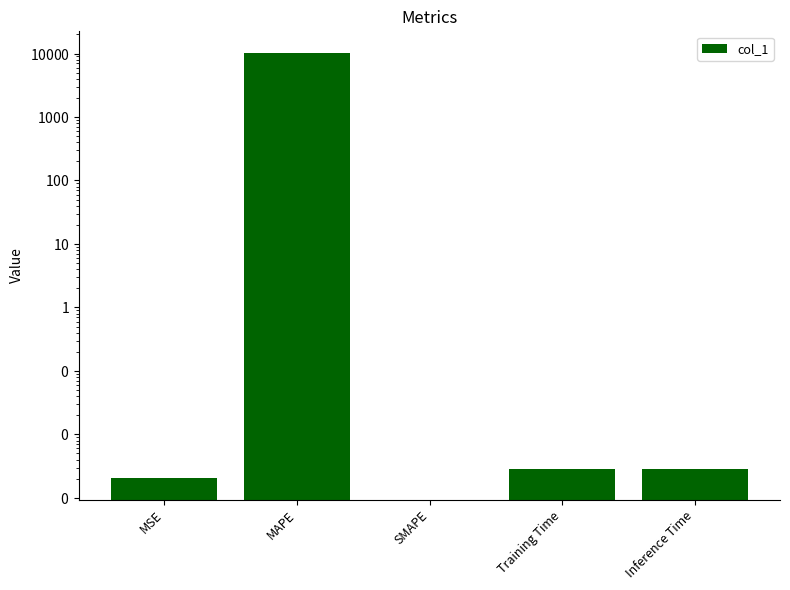

Reading right to left, transcribe all the data shown in this chart.

Inference Time=0.0	Training Time=0.0	SMAPE=0.0	MAPE=10341.3	MSE=0.0